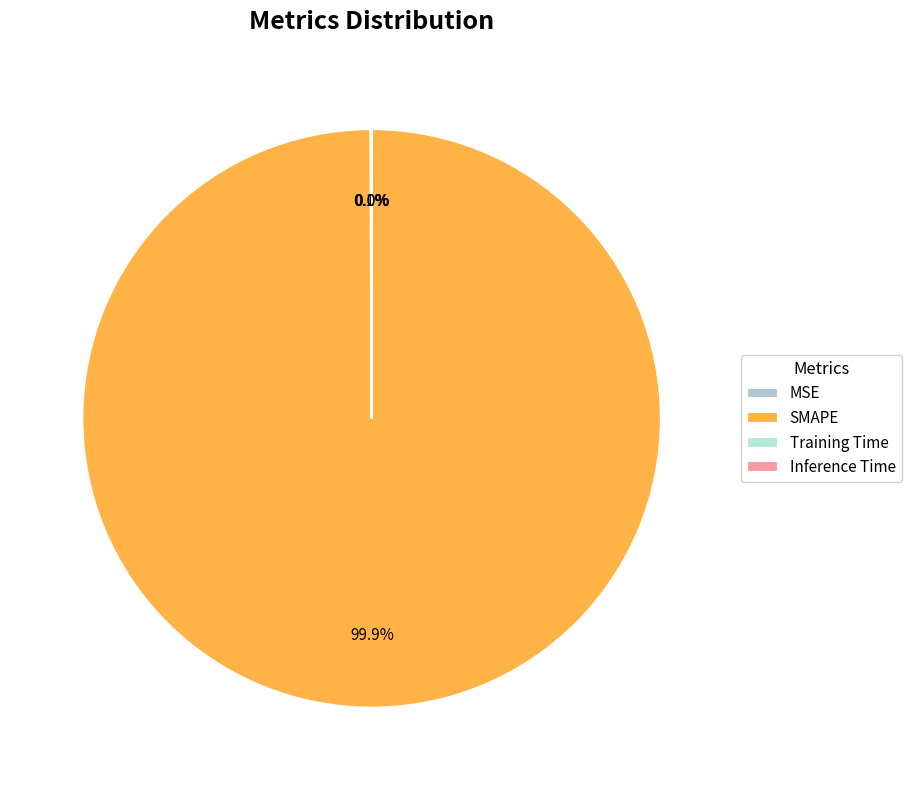

Count the number of slices in the pie.

4